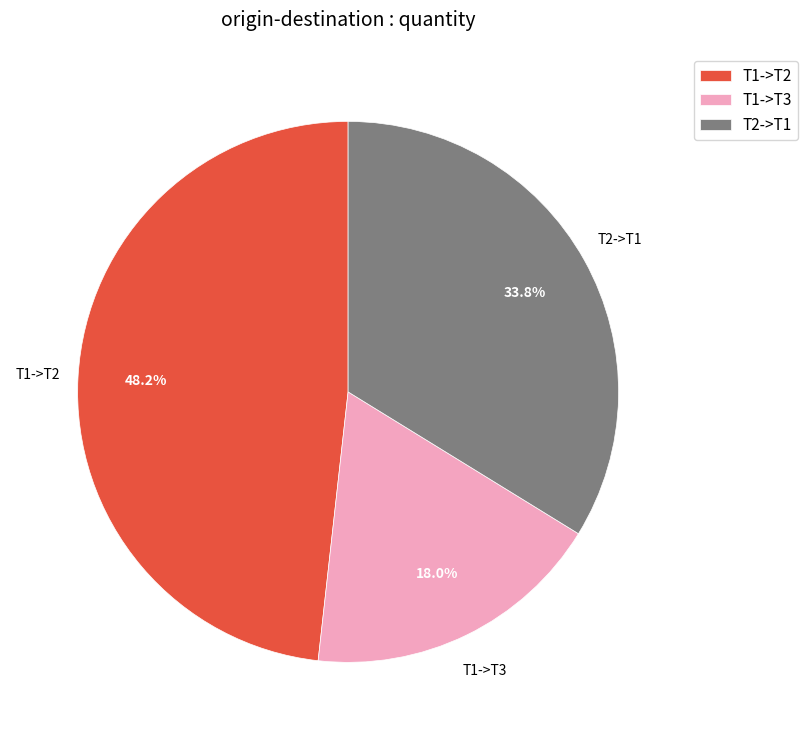

What is the ratio of the value at T1->T3 to the value at T2->T1?

0.5